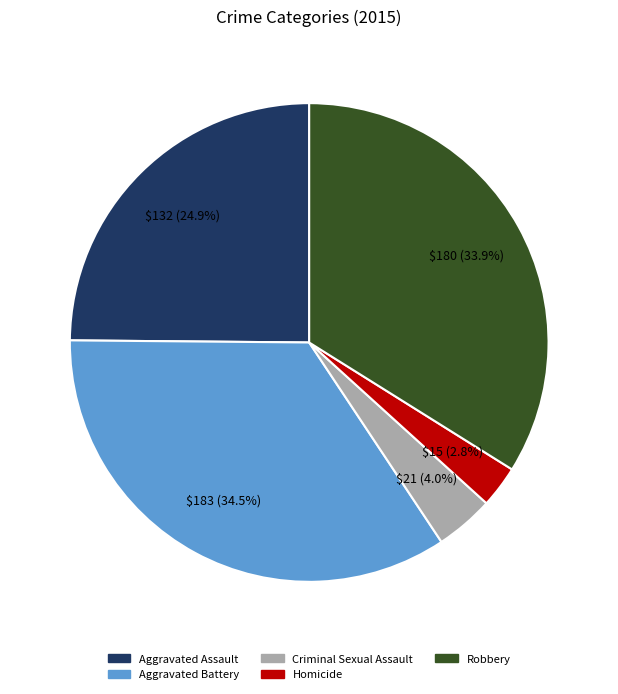

Does any single category account for the majority?

No